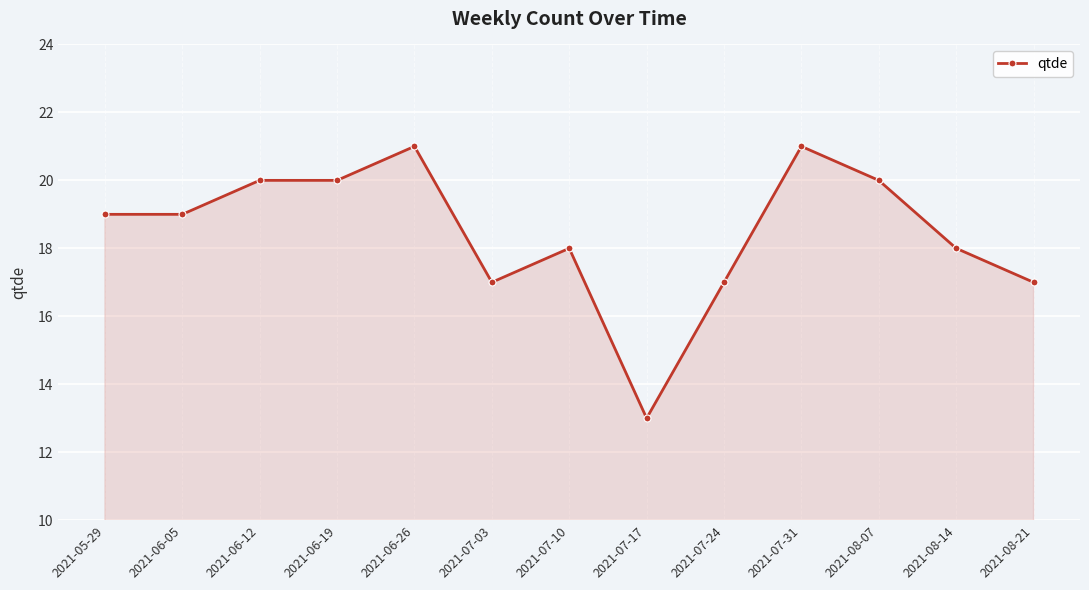

What is the greatest value displayed?

21